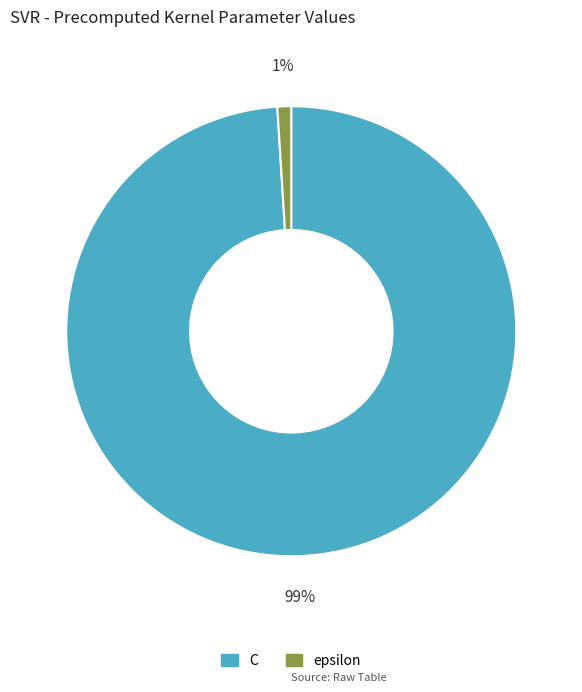

The C slice represents 84% of the pie. True or false?

False